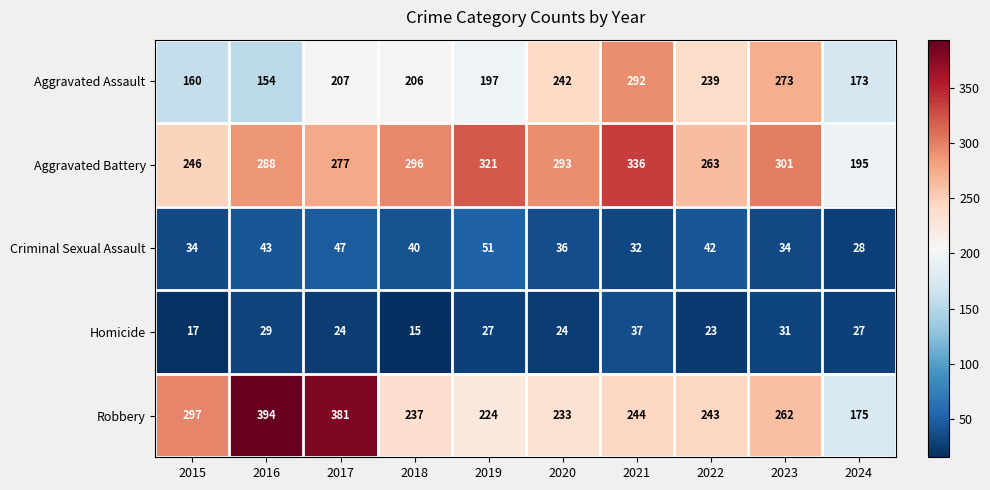

How many categories are shown in the chart?

10